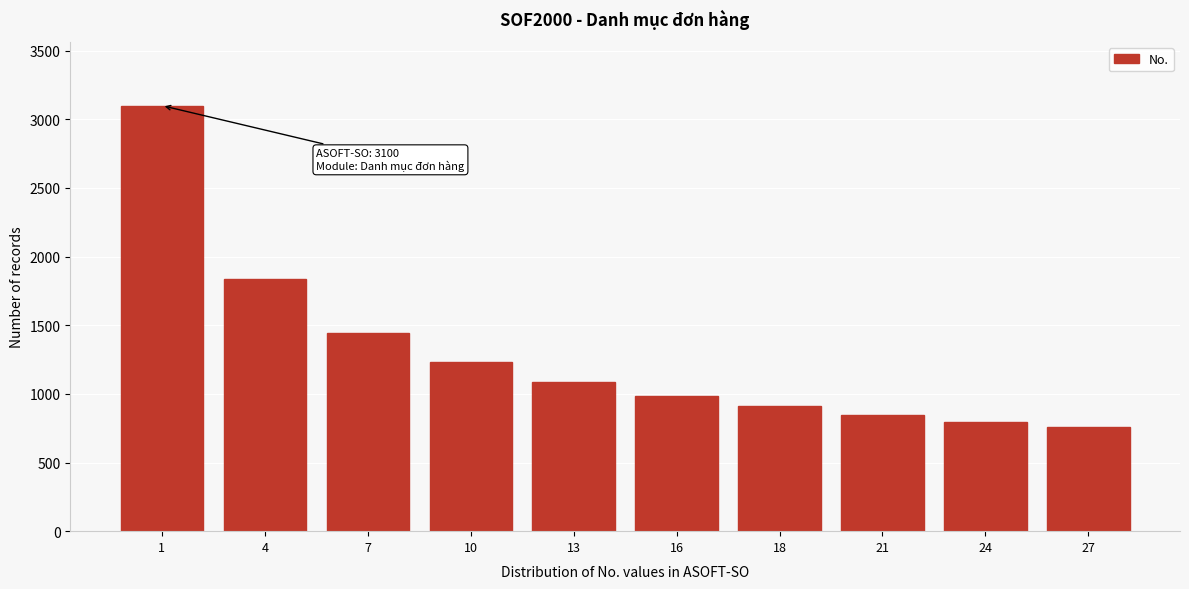

Reading left to right, what are all the values shown in this chart?

3100.0	1839.4	1445.0	1230.0	1089.4	988.2	910.9	849.3	798.7	756.2